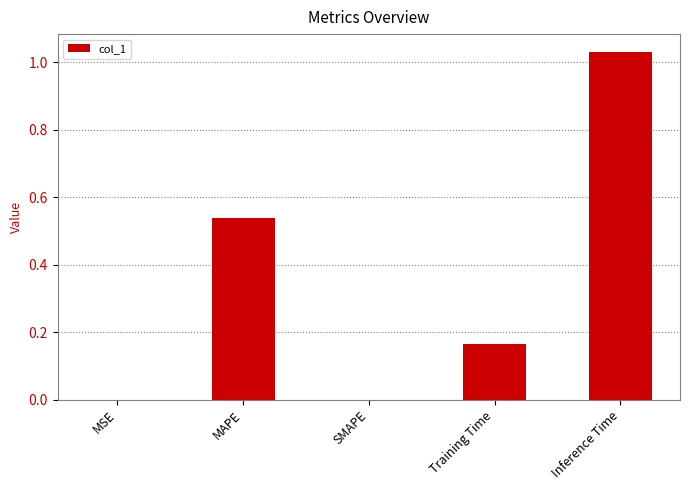

What is the sum of the values at Inference Time and MAPE?

1.6